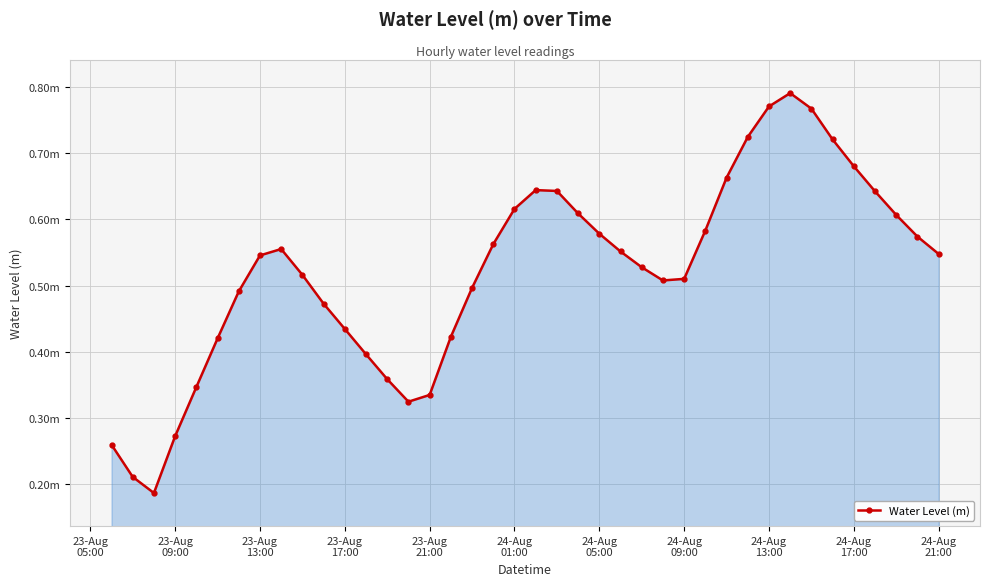

What is the sum of all values?

20.9